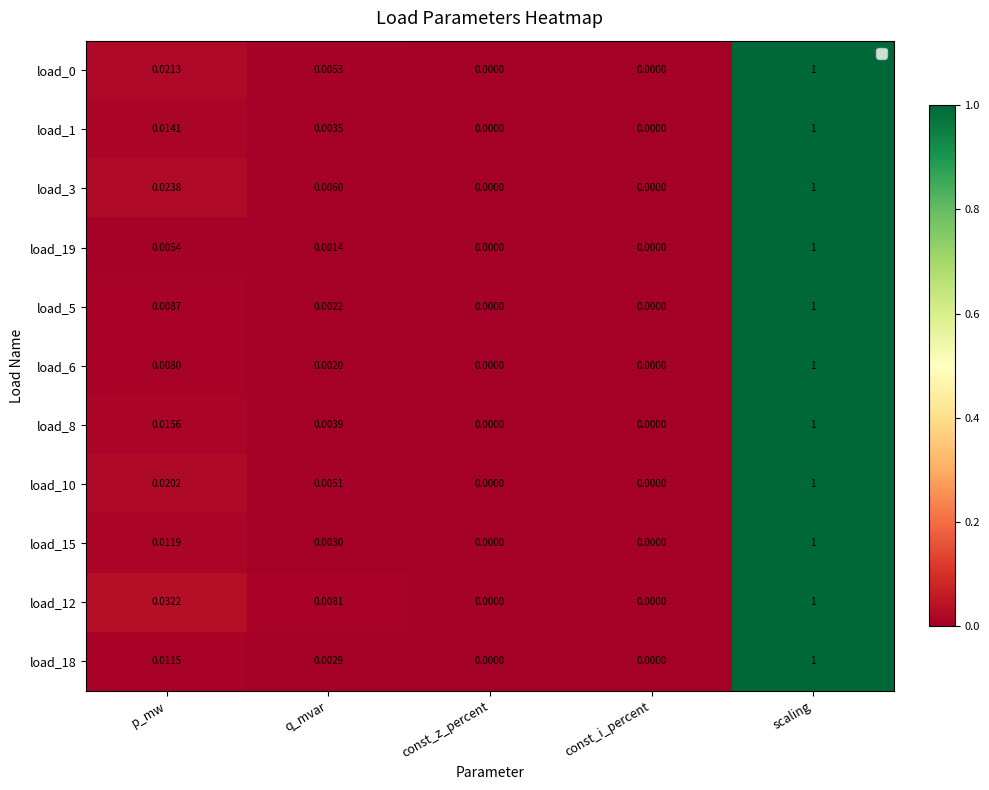

Count the number of categories in the chart.

5